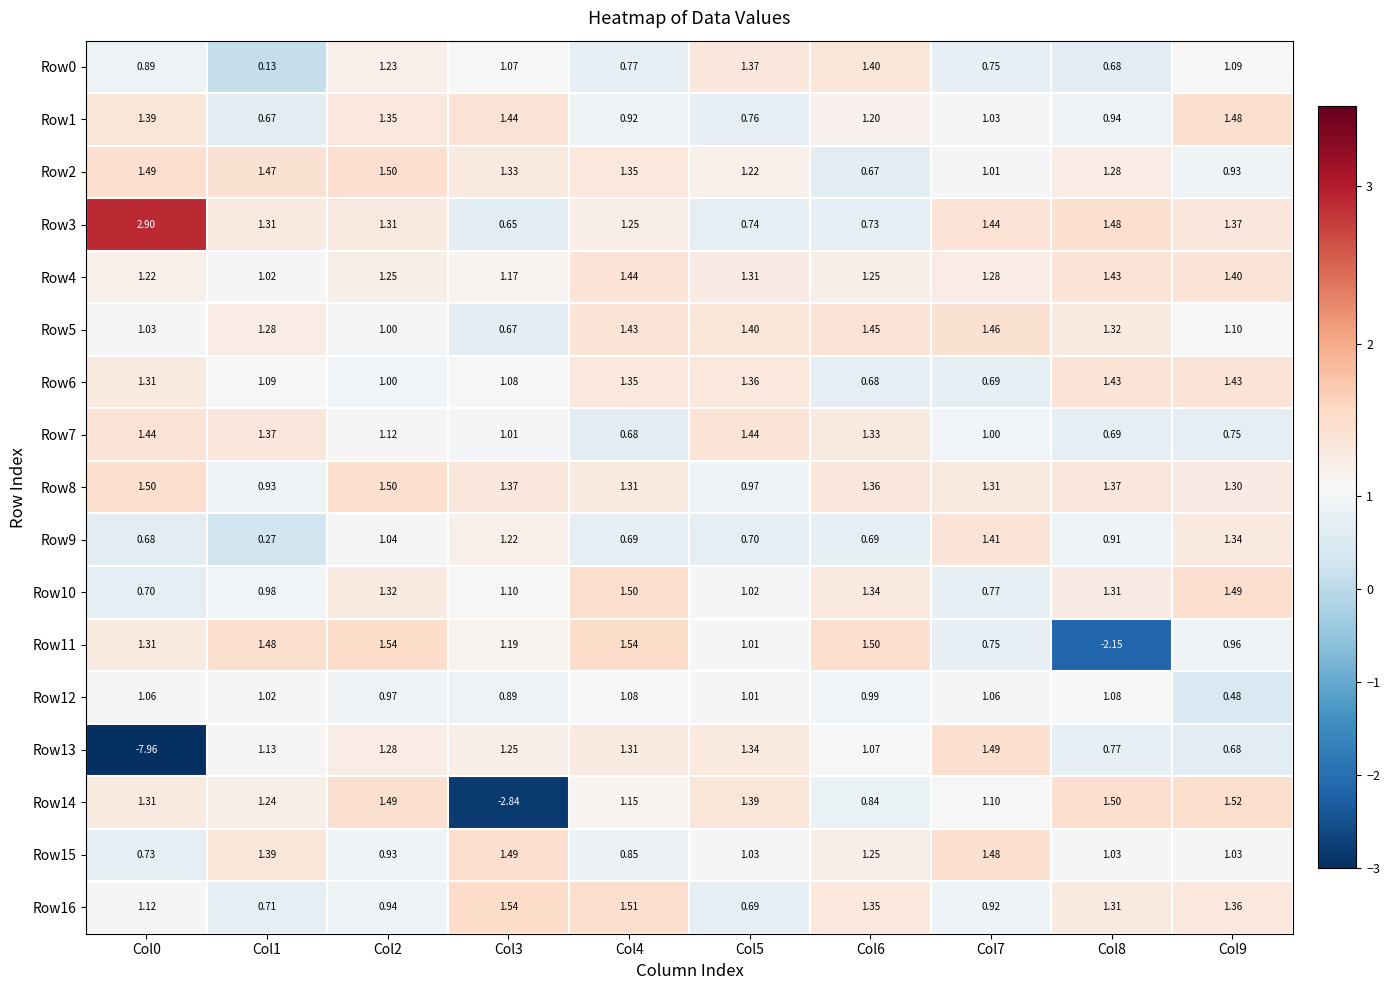

Is the value of Row10 at Col1 greater than the value of Row5 at Col5?

No